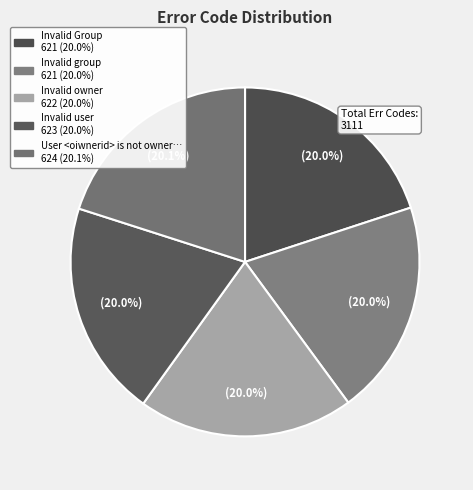

Which slice is the largest?

User <oiwnerid> is not owner of Group